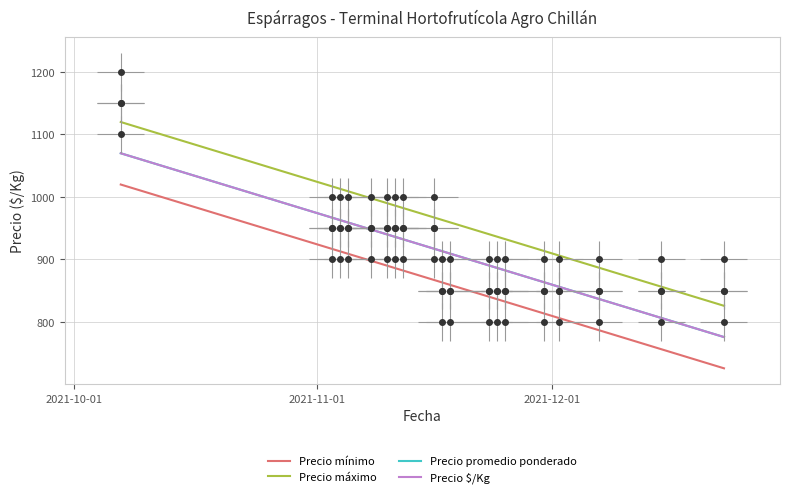

Which series has the largest total across all categories?

Precio máximo